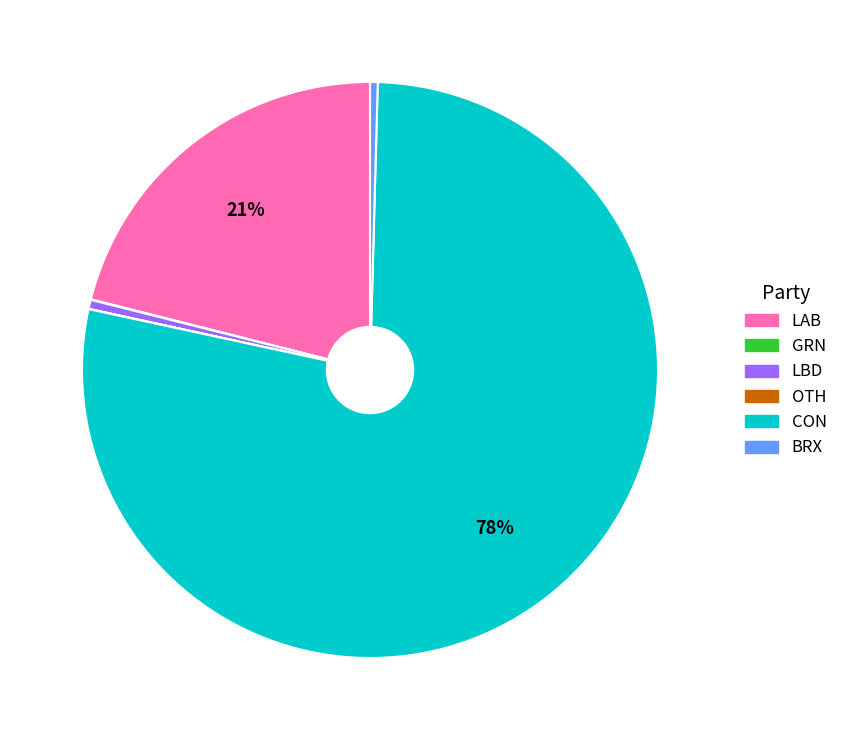

Which slice is the largest?

CON